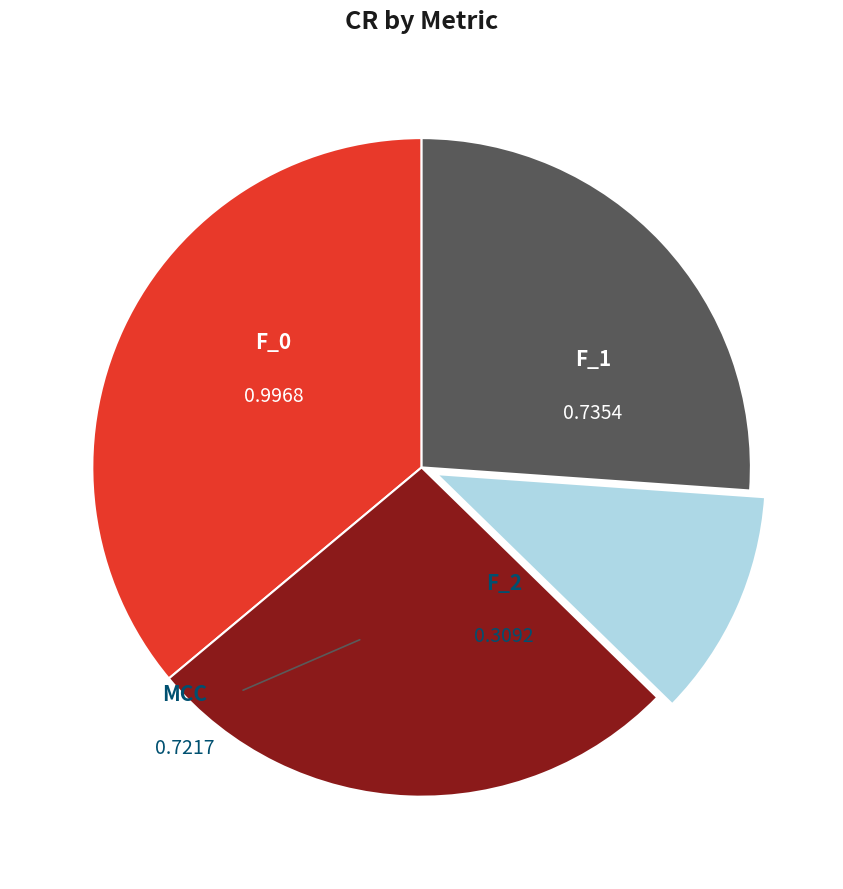

Is there a majority slice in this chart?

No